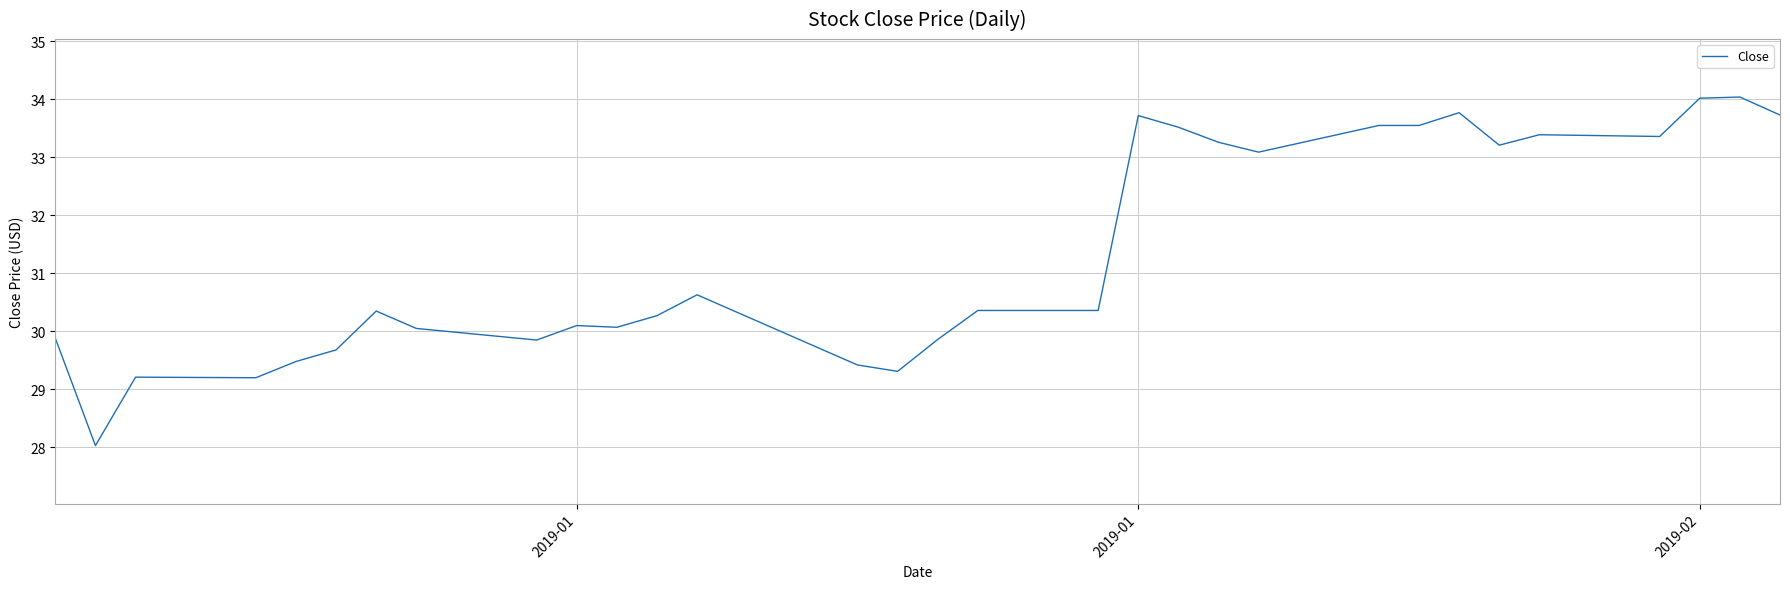

What is the maximum value shown in the chart?

34.0